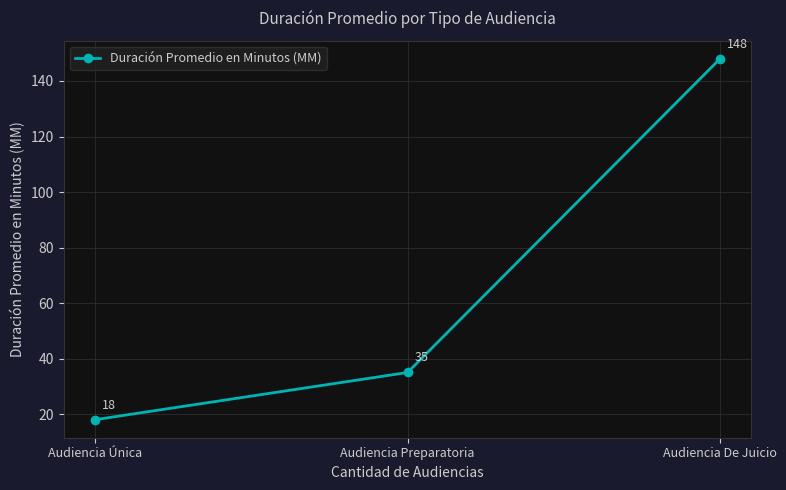

Between Audiencia De Juicio and Audiencia Única, which is larger?

Audiencia De Juicio